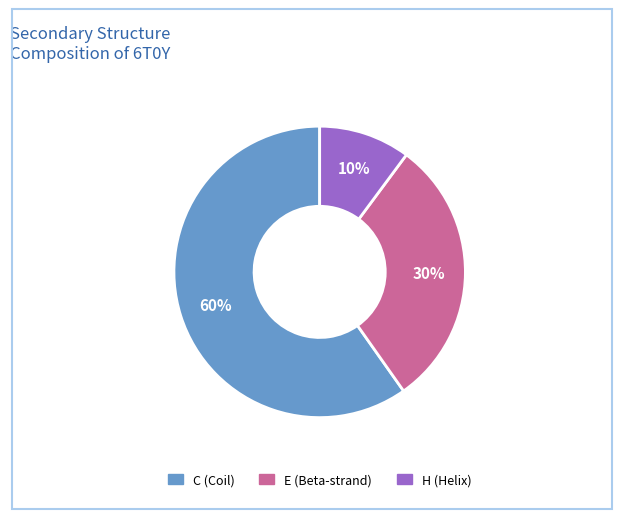

Do H and C together represent more than half of the pie?

Yes